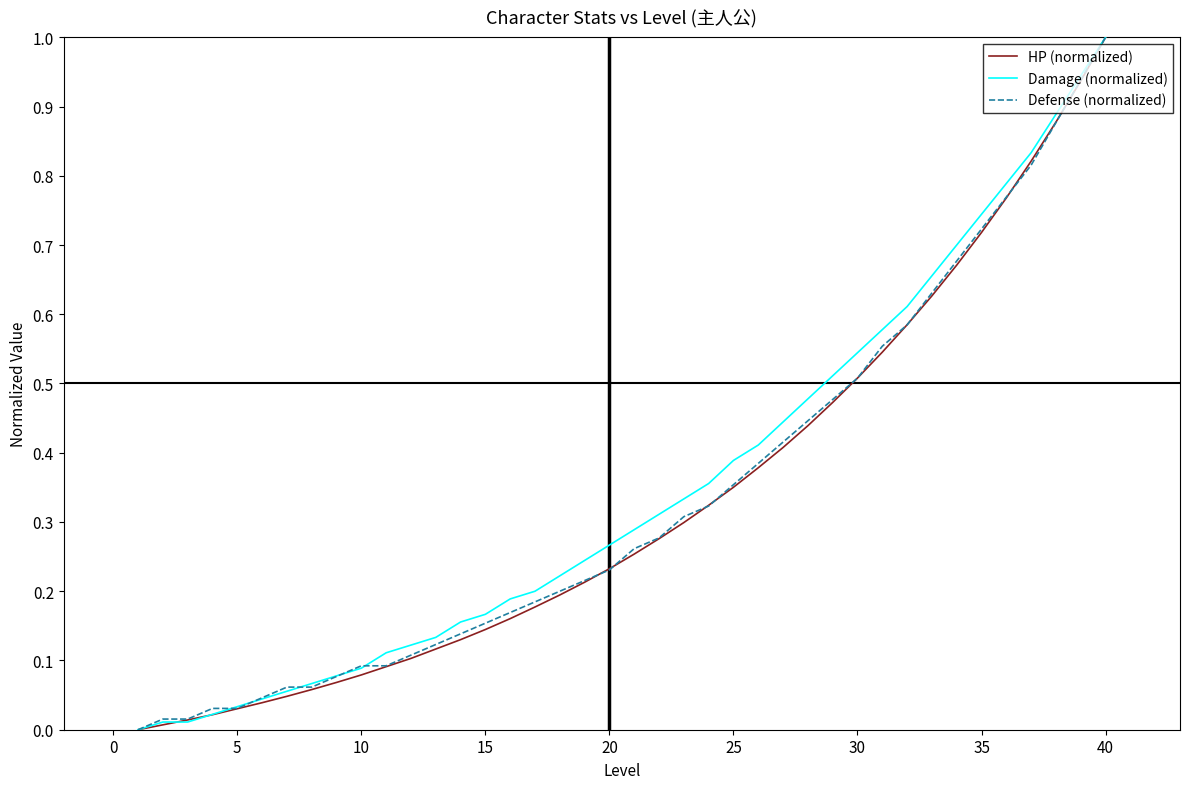

What is the greatest value displayed?

1.0